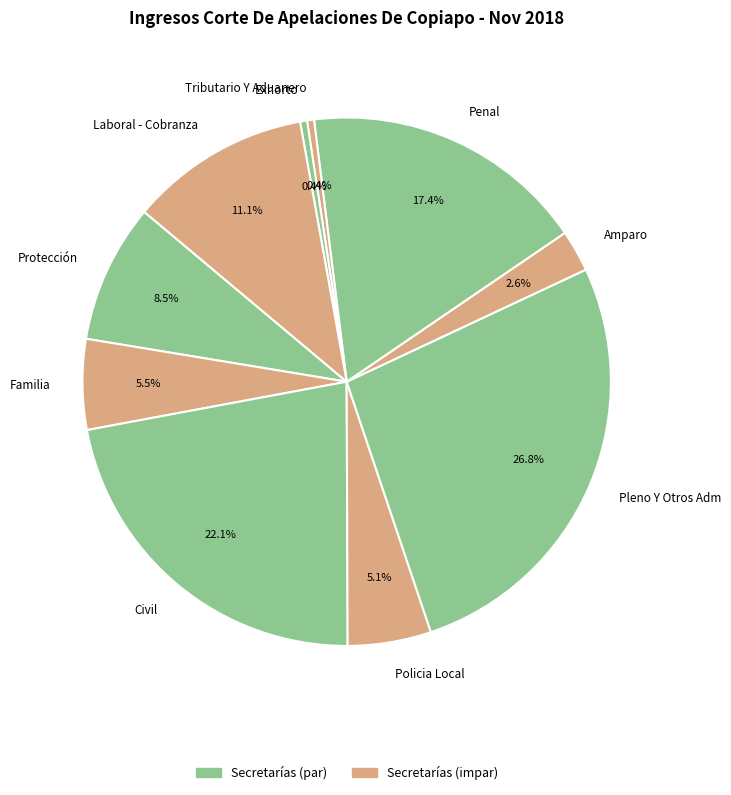

Is the sum of Tributario Y Aduanero and Protección greater than half?

No